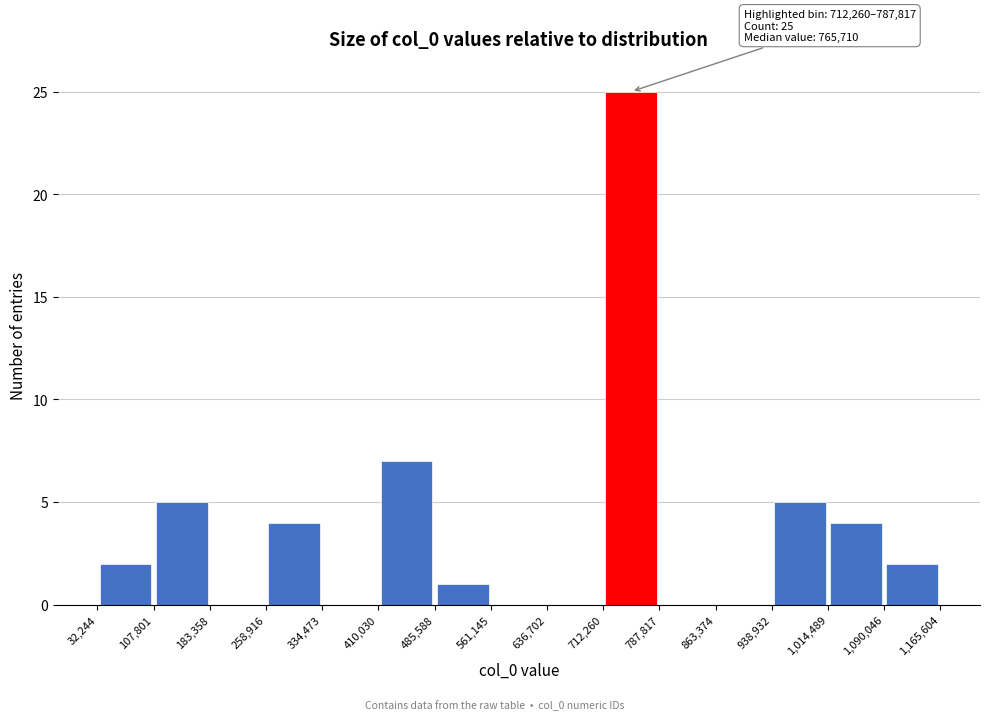

Which range on the x-axis has the tallest bar?

712,260 to 787,817